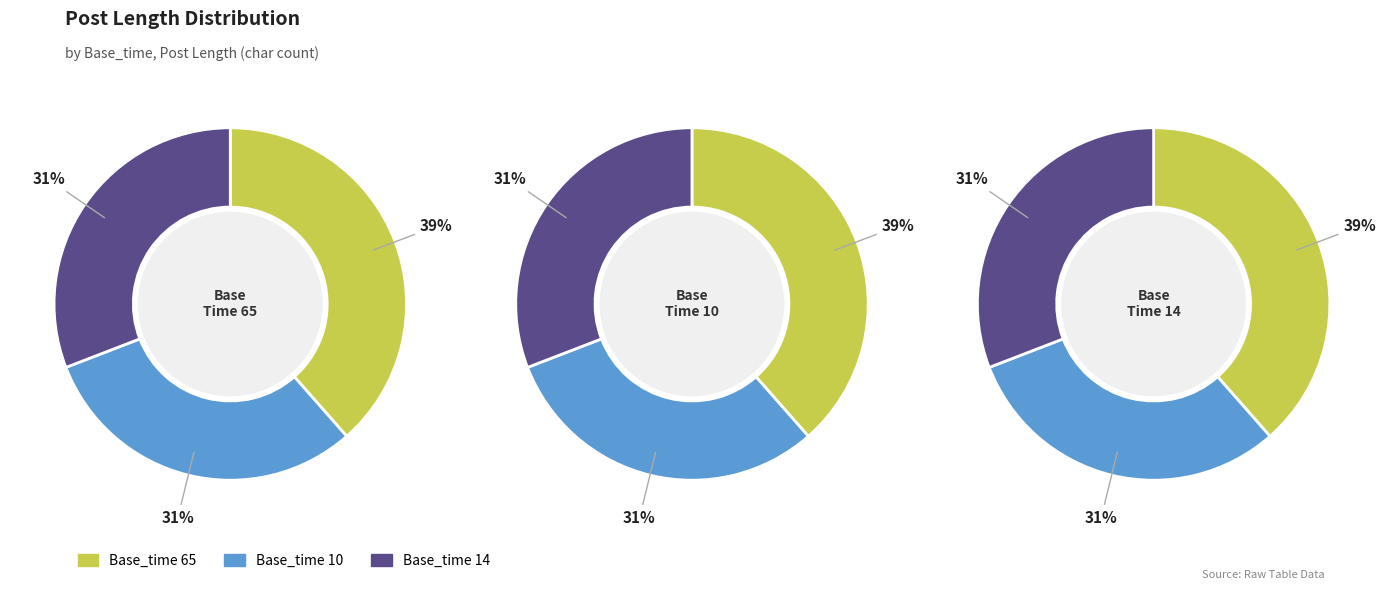

Which category has the biggest portion of the pie?

65